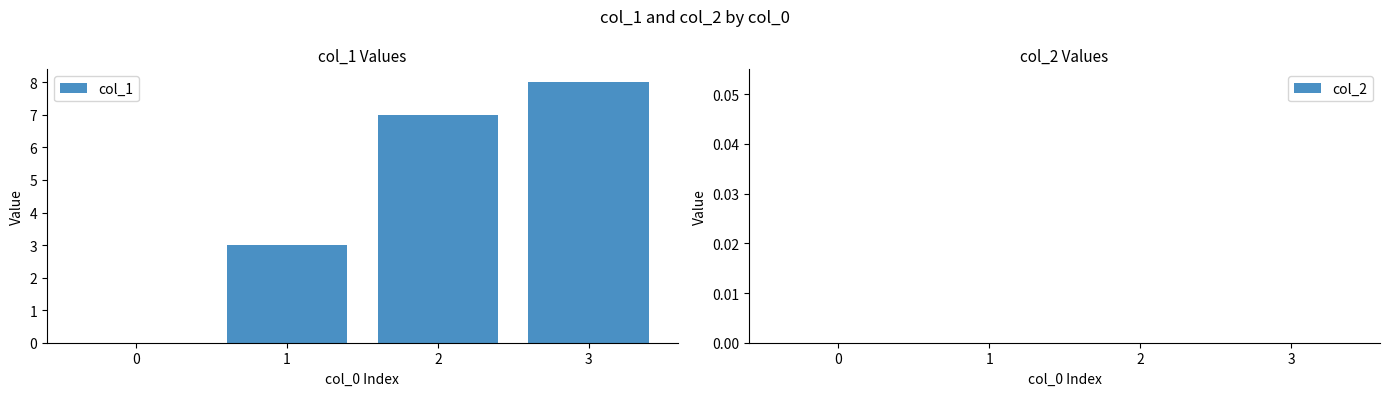

Approximately how many times larger is the value at 2 compared to 1?

2.3